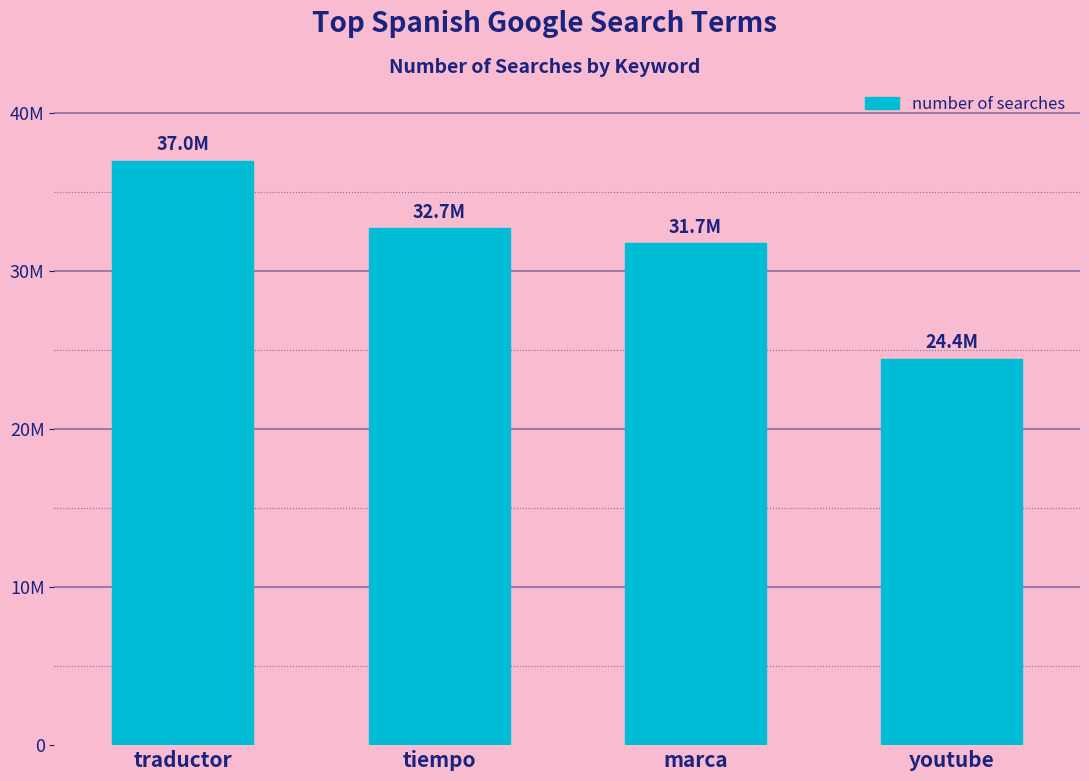

What is the difference between the maximum and second lowest values?

5230000